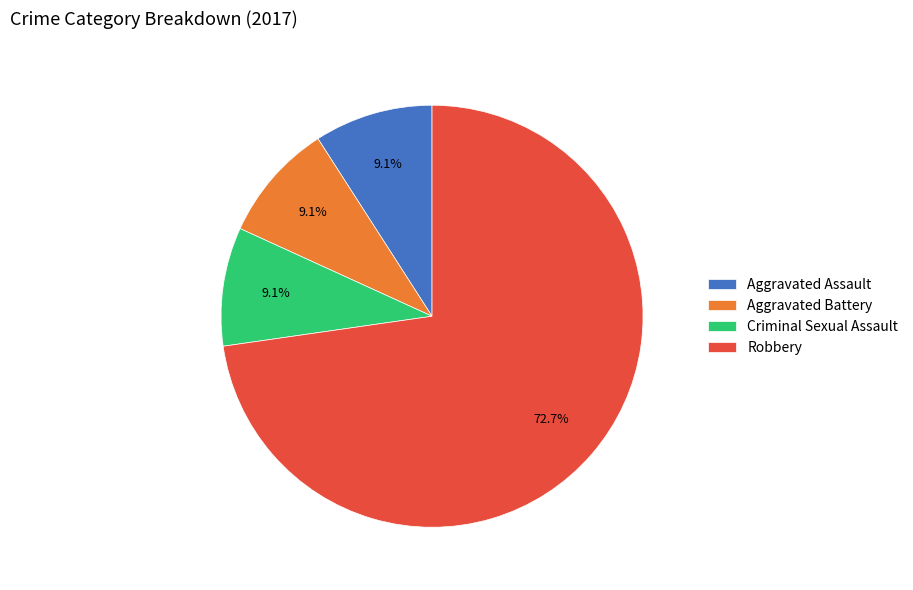

How many slices are in this pie chart?

4